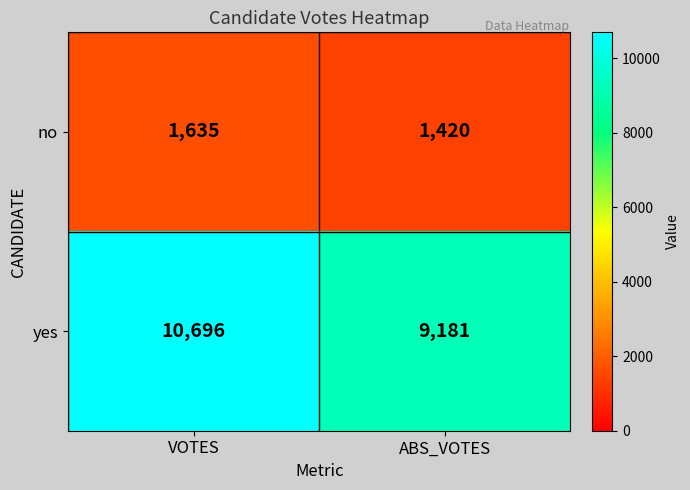

Where is no nearest to the value 1527?

ABS_VOTES